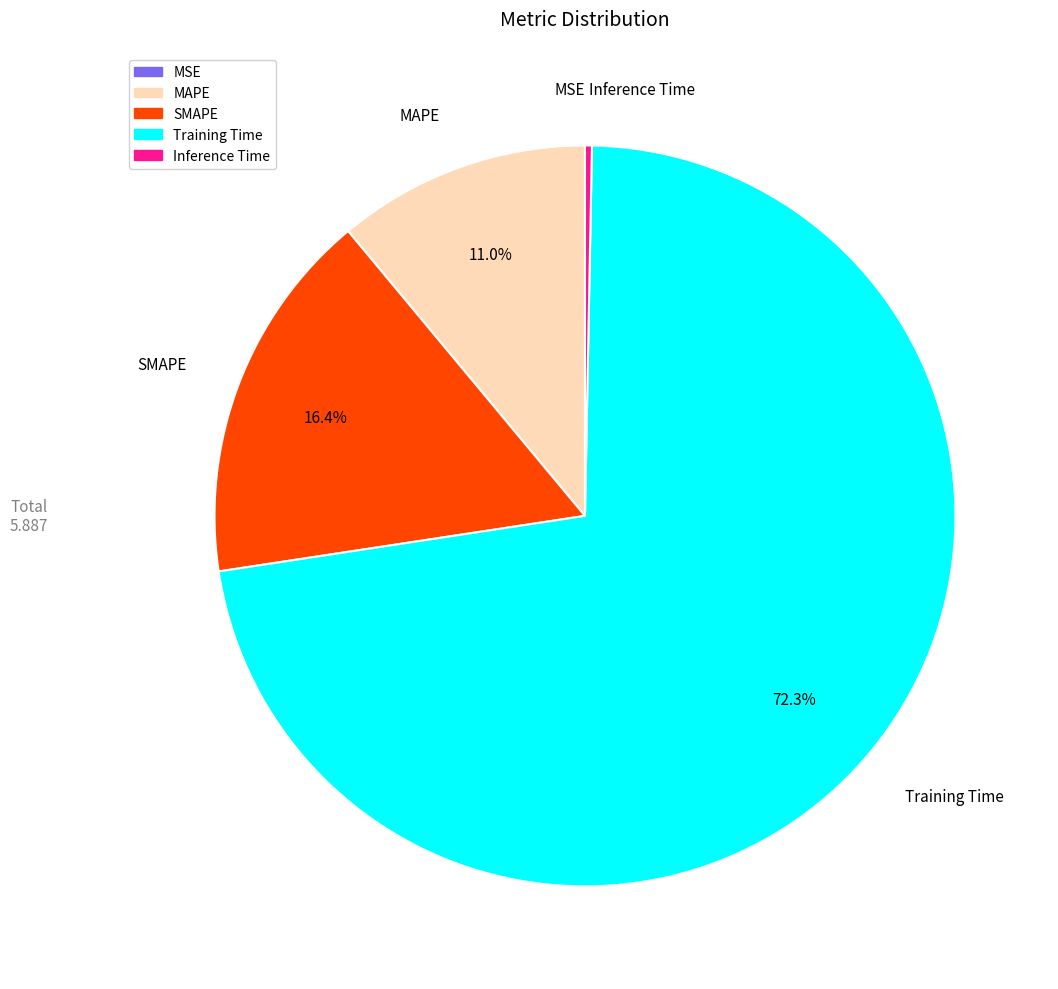

What is the total percentage of SMAPE and Training Time?

88.7%